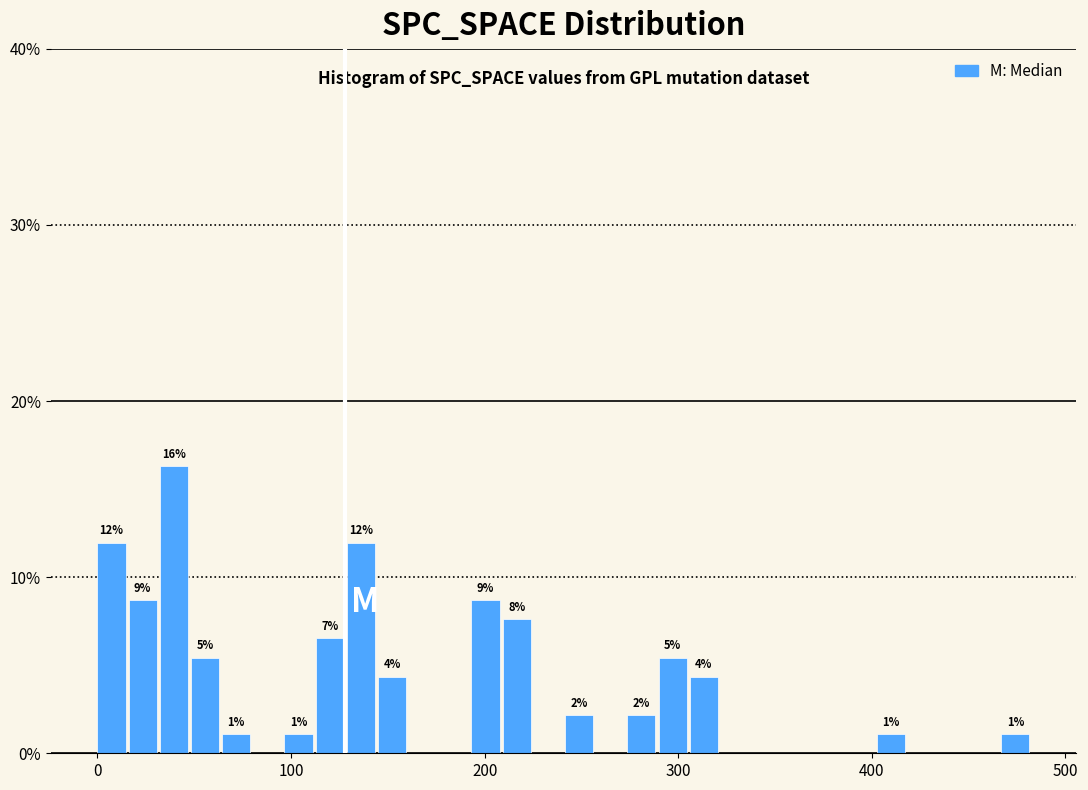

Read against the x-axis, roughly where is the centre of the tallest bar?

40